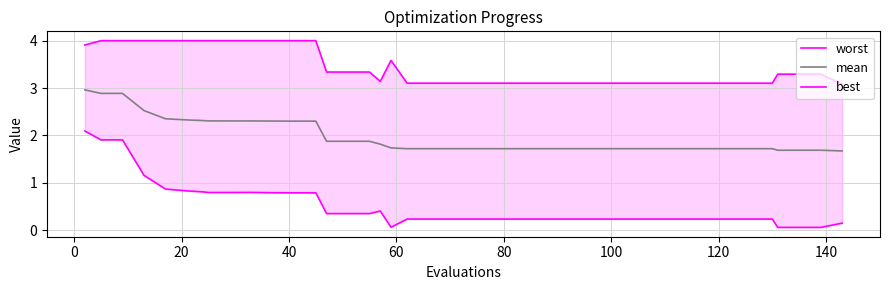

True or false: worst and best intersect in this chart.

False